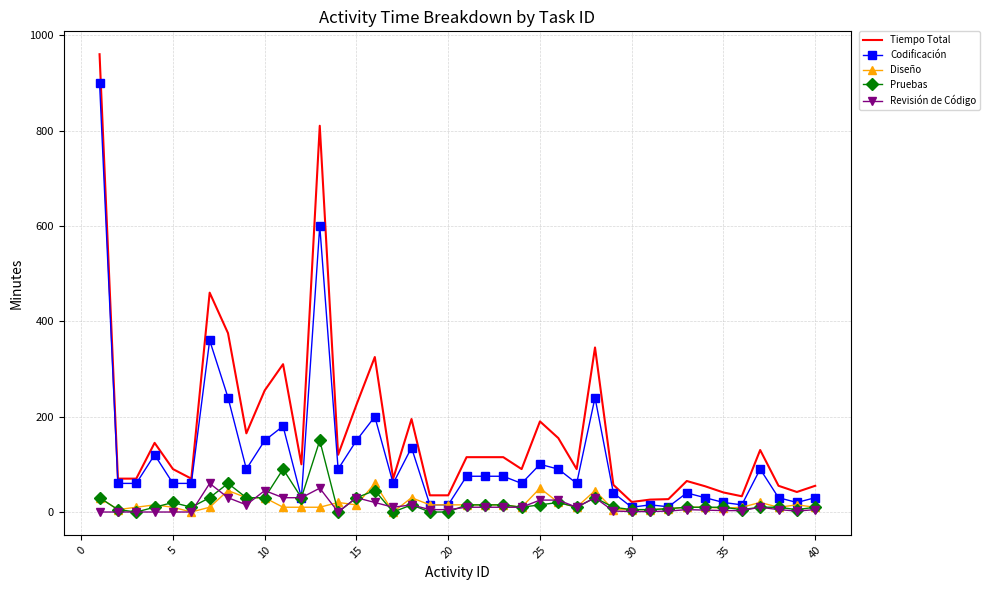

What is the greatest value displayed?

960